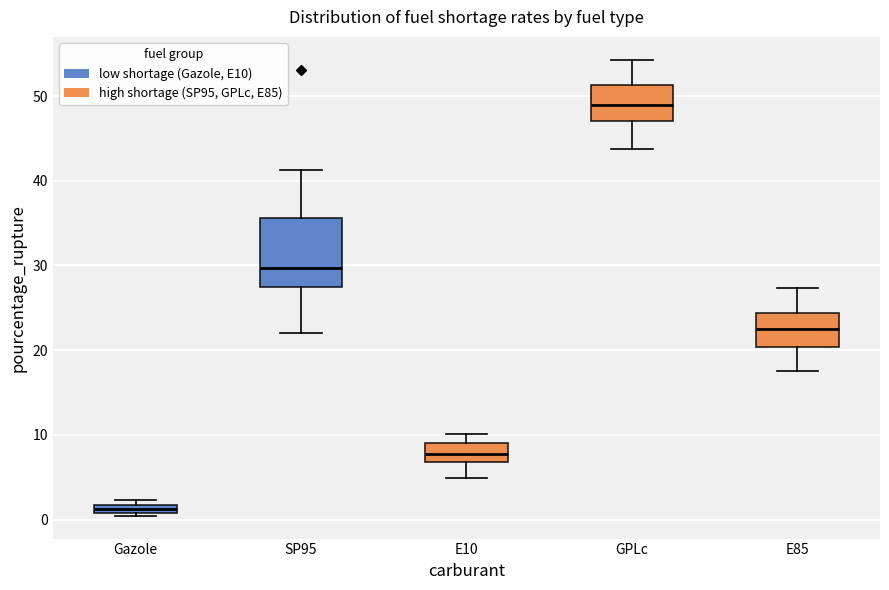

Which box has the lowest median line?

Gazole